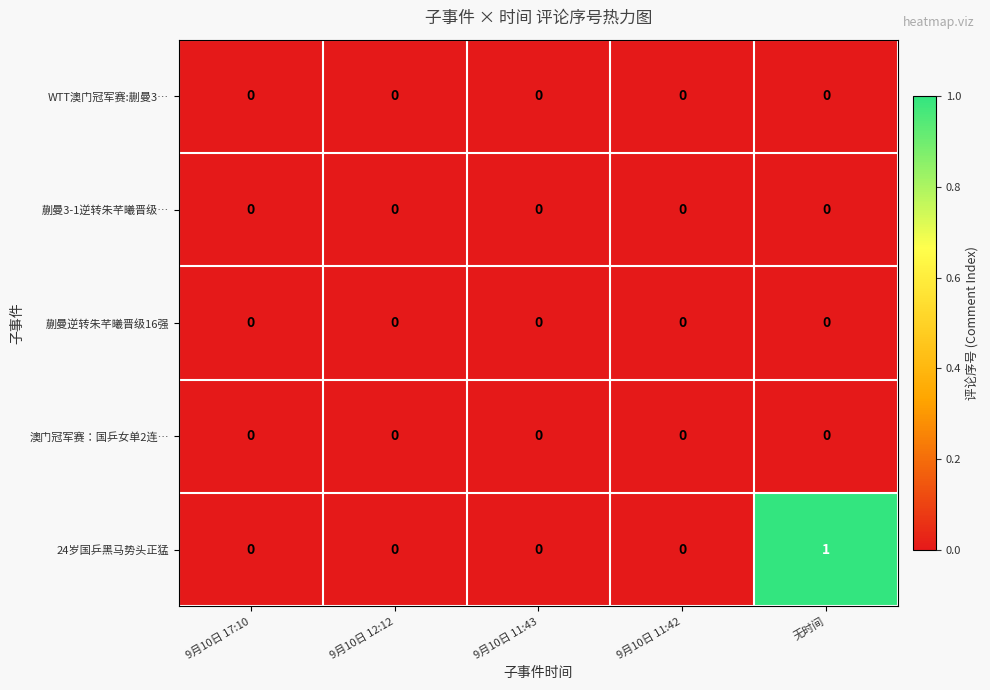

At which category is the sum across all series the highest?

无时间